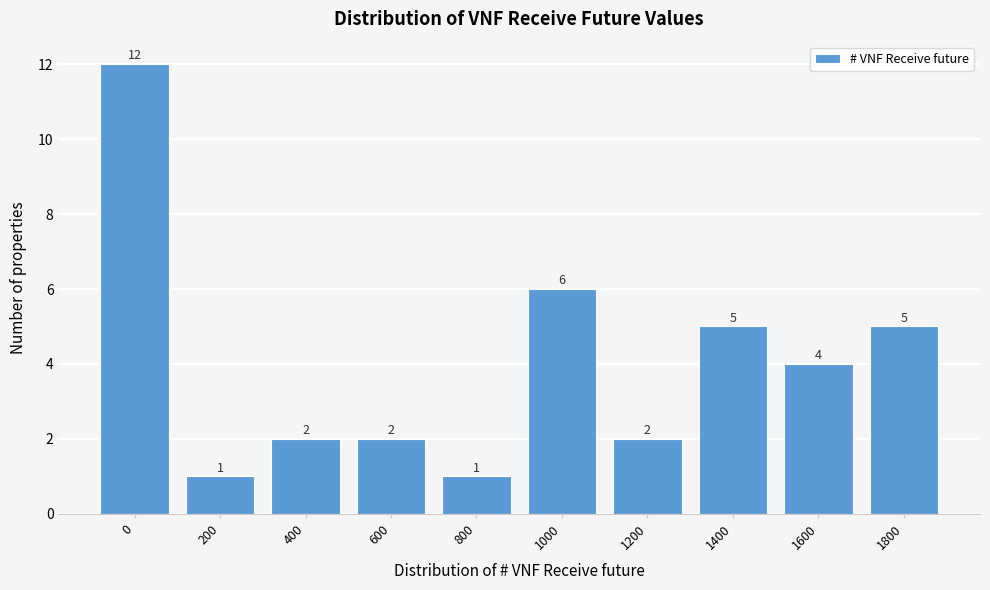

Reading left to right, what are all the values shown in this chart?

12	1	2	2	1	6	2	5	4	5